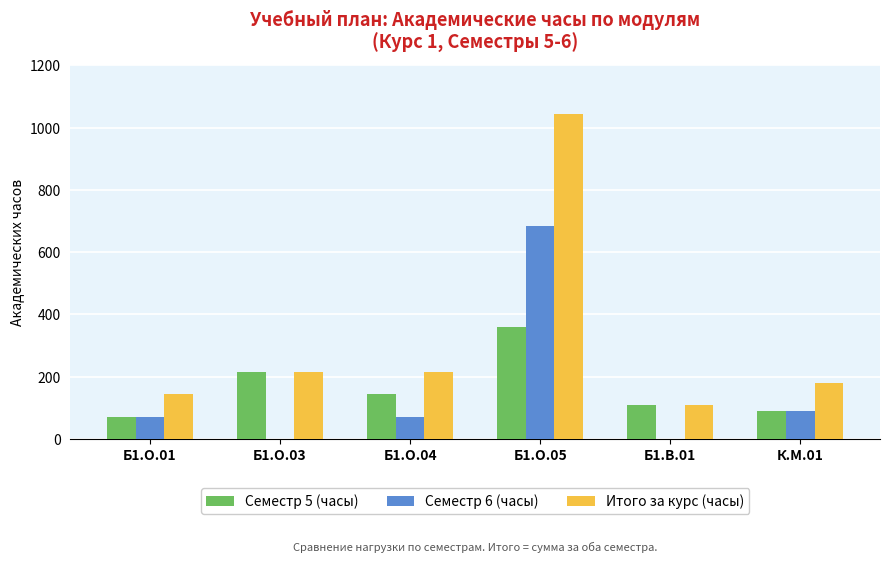

What is the sum of all Итого за курс (часы) values?

1908